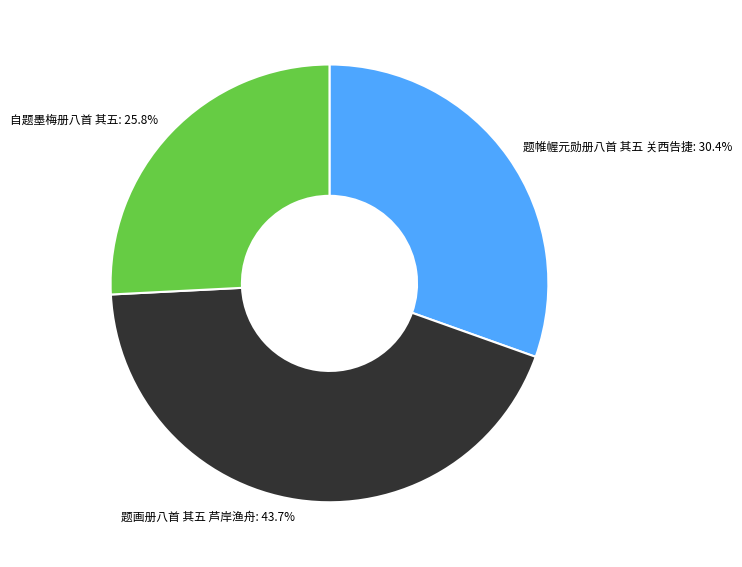

How much of the chart is everything except 题画册八首 其五 芦岸渔舟?

56.3%